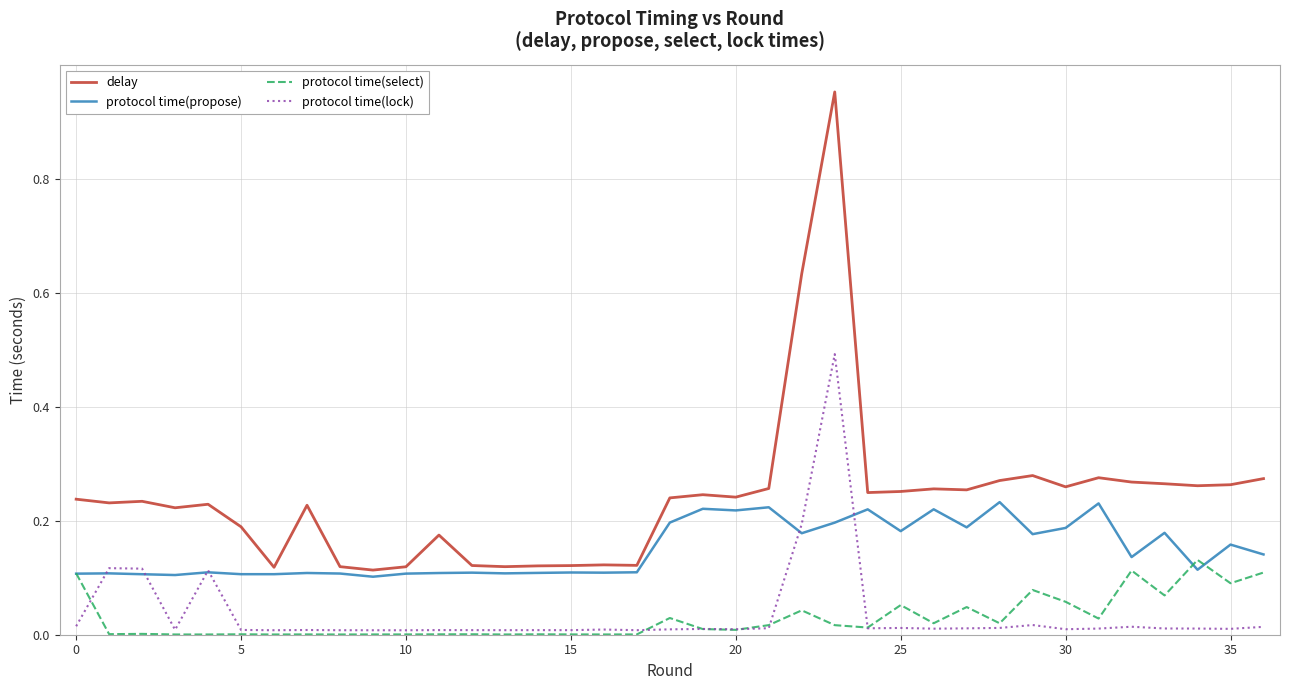

Which series has the largest range (max minus min)?

delay